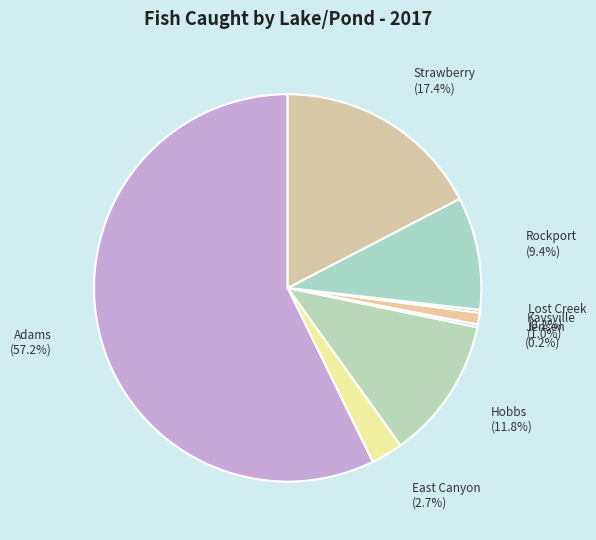

Which slice is the largest?

Adams